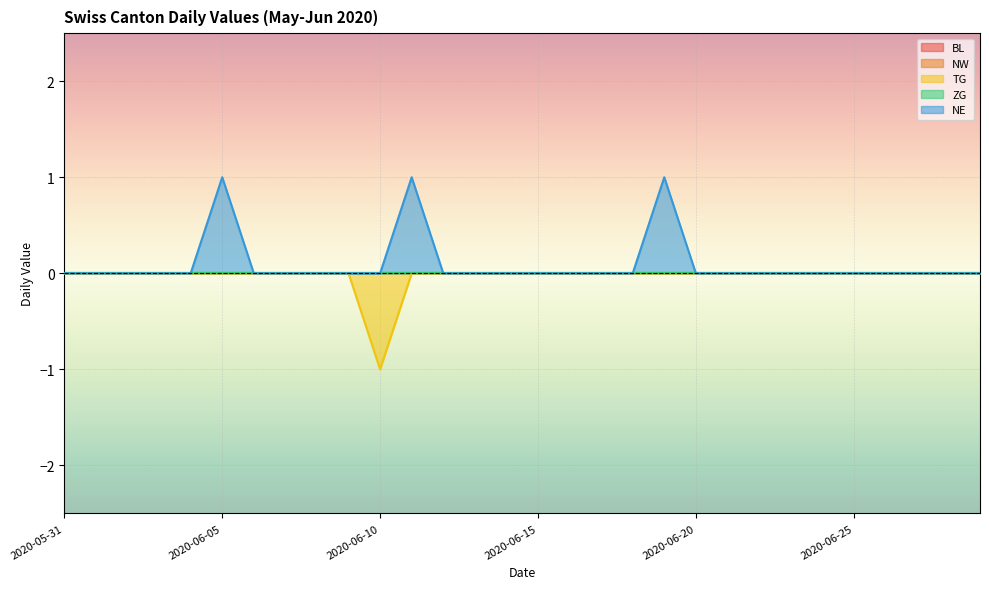

Which series has the largest range (max minus min)?

TG